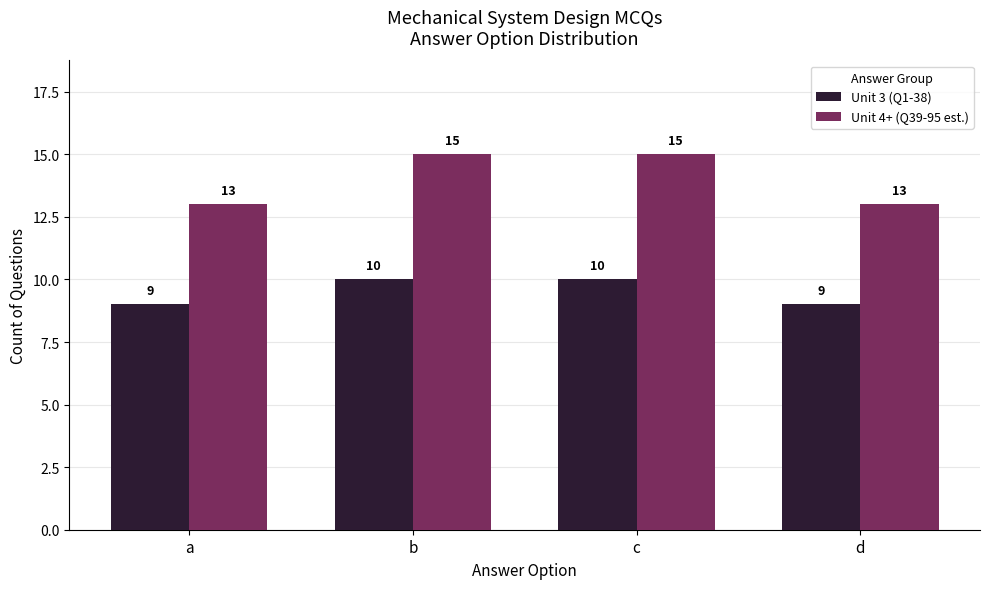

Read the Unit 4+ (Q39-95 est.) value at d.

13